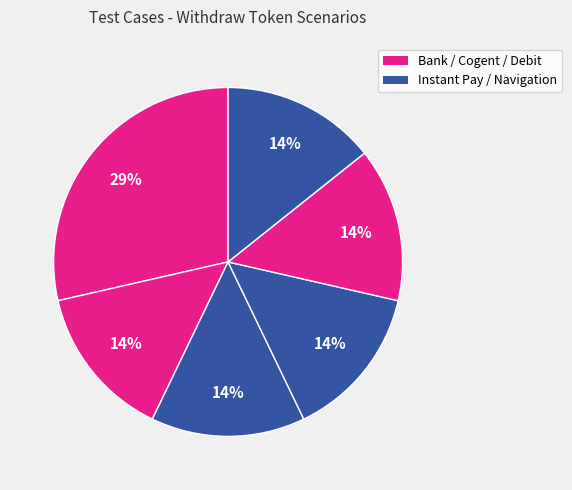

Count the number of slices in the pie.

6